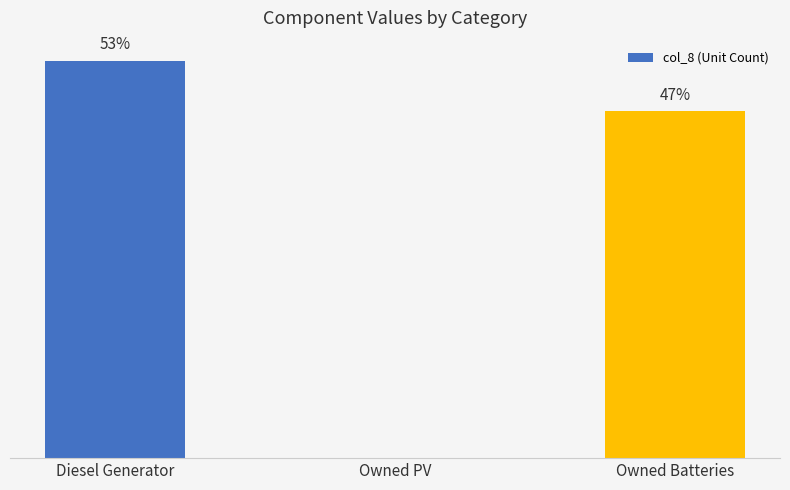

List the labels in order of value, largest first.

Diesel Generator, Owned Batteries, Owned PV